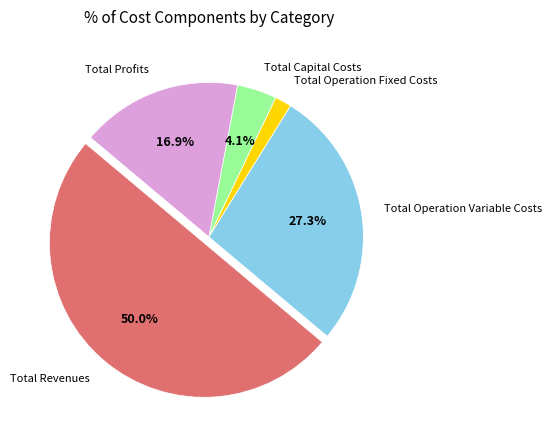

What is the smallest slice in the pie chart?

Total Operation Fixed Costs